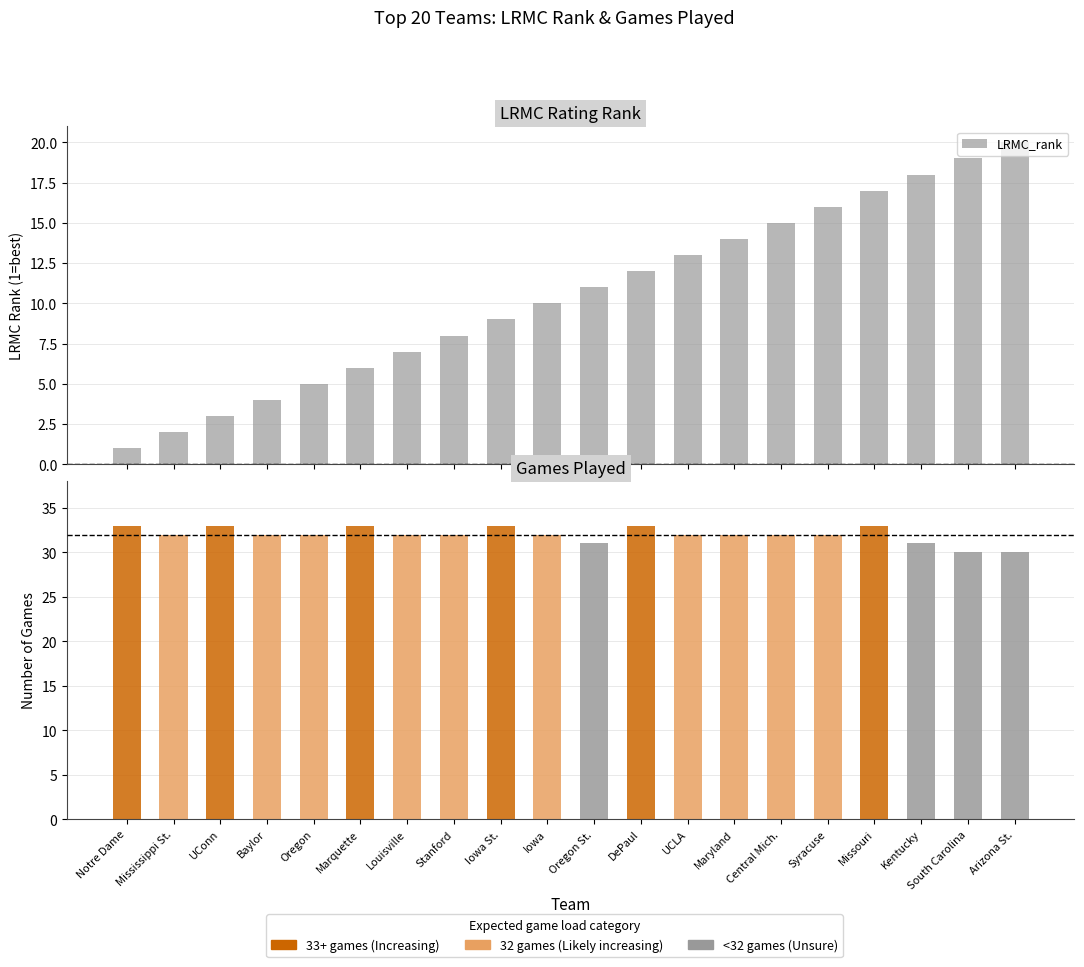

Does the chart contain any negative values?

No